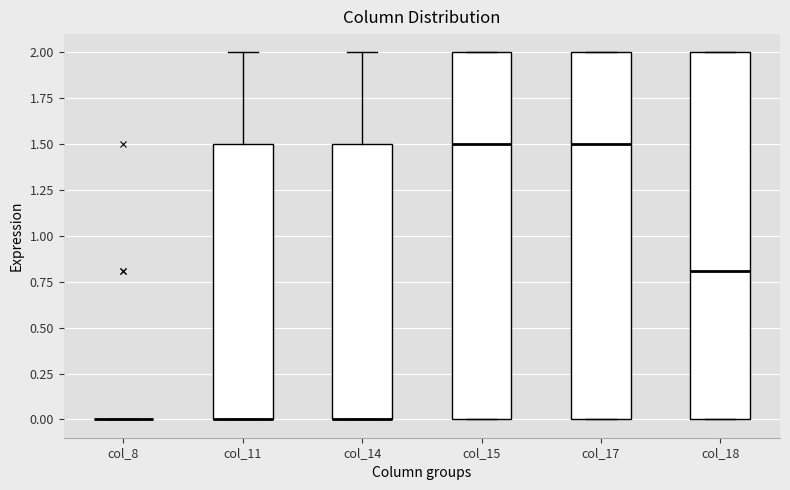

Reading left to right, transcribe this box plot: for each box, give where its median line is, the range the box spans, and where its two whiskers end, as read against the y-axis. The values are not printed on the chart, so give them approximately, as read against the axis.

col_8: box collapsed to a line at 0.0, whiskers 0.0 to 0.0
col_11: median 0.0 (drawn on the box's lower edge), box 0.0 to 1.5, whiskers 0.0 to 2.0
col_14: median 0.0 (drawn on the box's lower edge), box 0.0 to 1.5, whiskers 0.0 to 2.0
col_15: median 1.5, box 0.0 to 2.0, whiskers 0.0 to 2.0
col_17: median 1.5, box 0.0 to 2.0, whiskers 0.0 to 2.0
col_18: median 0.8, box 0.0 to 2.0, whiskers 0.0 to 2.0